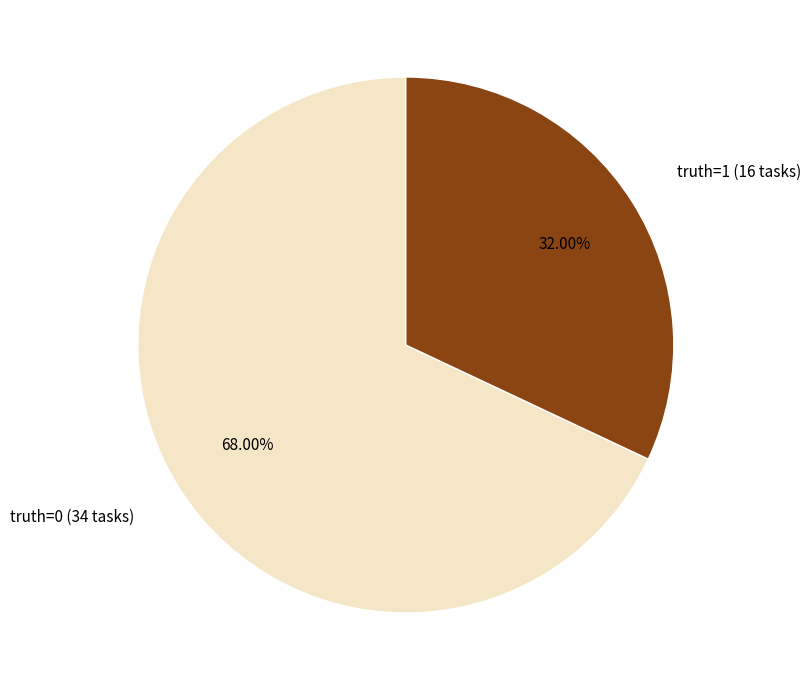

What percentage is the truth=0 slice, to the nearest percent?

68%